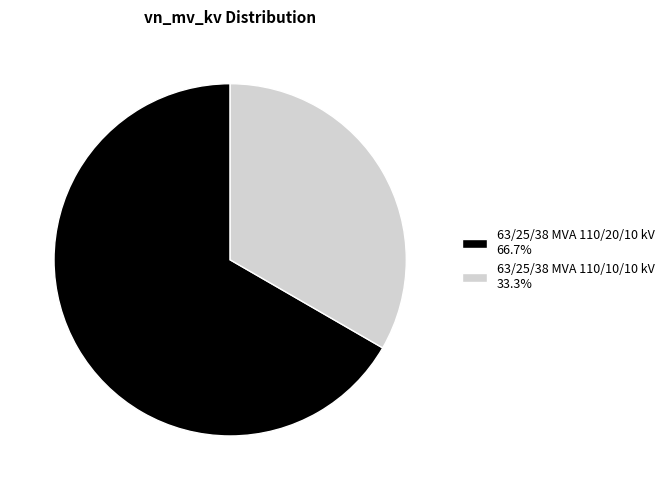

Does 63/25/38 MVA 110/10/10 kV represent more than half of the total?

No